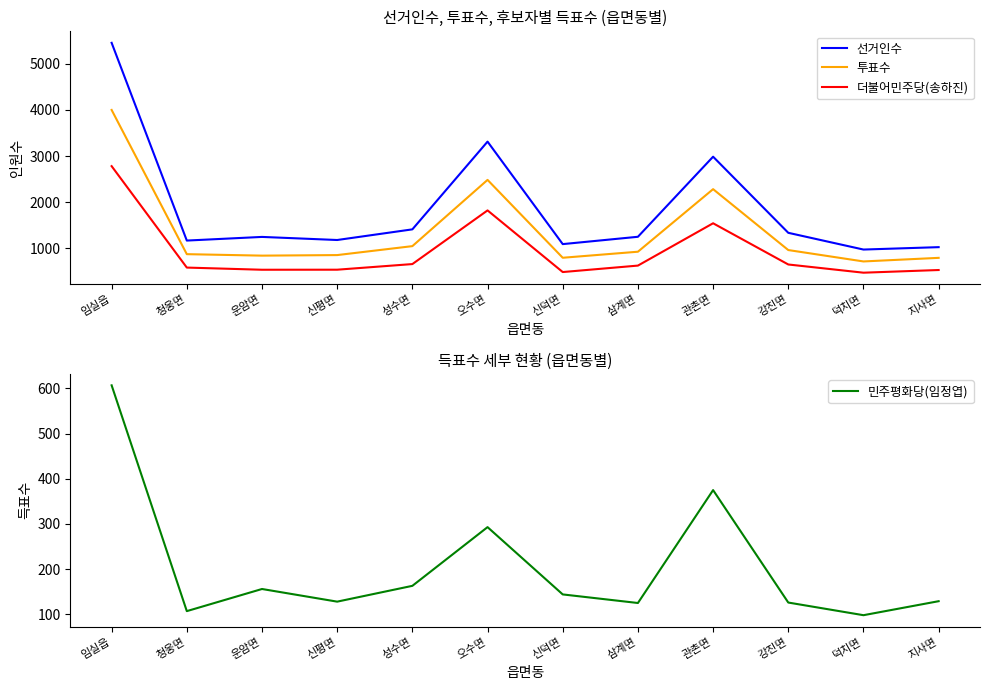

At which category is the sum across all series the highest?

임실읍